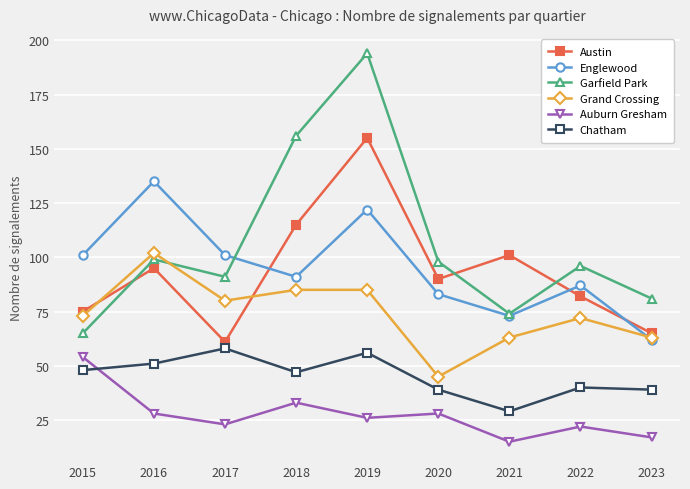

How many lines are shown in the chart?

6